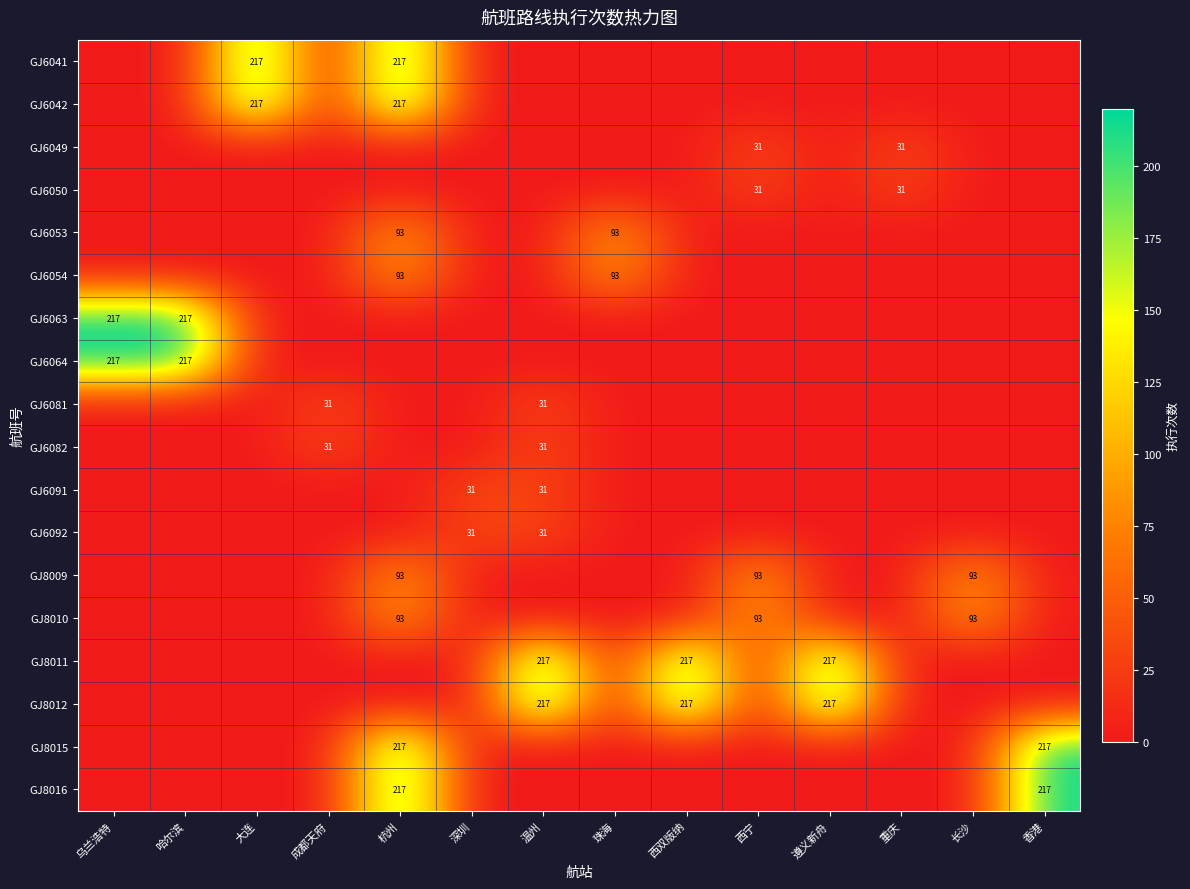

The value of GJ6082 at 深圳 is 18. True or false?

False